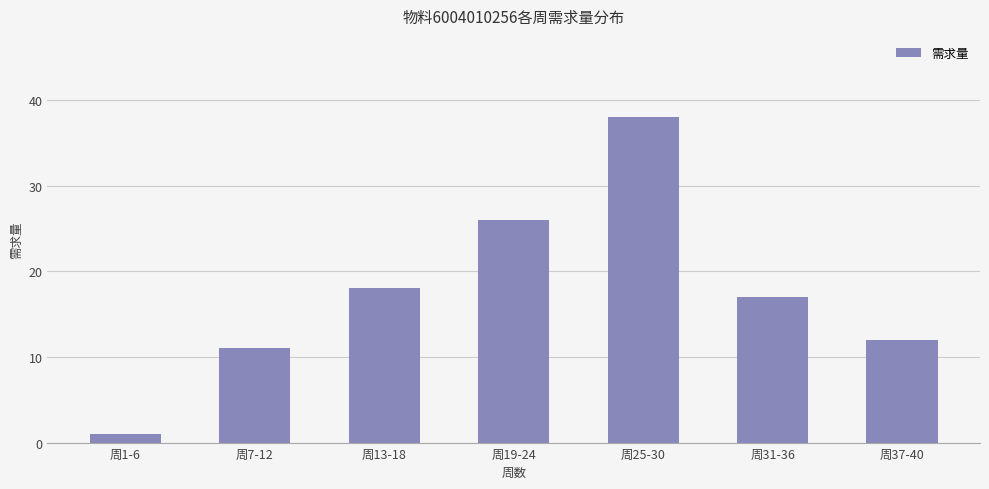

What is the value of the 7th bar from the left?

12